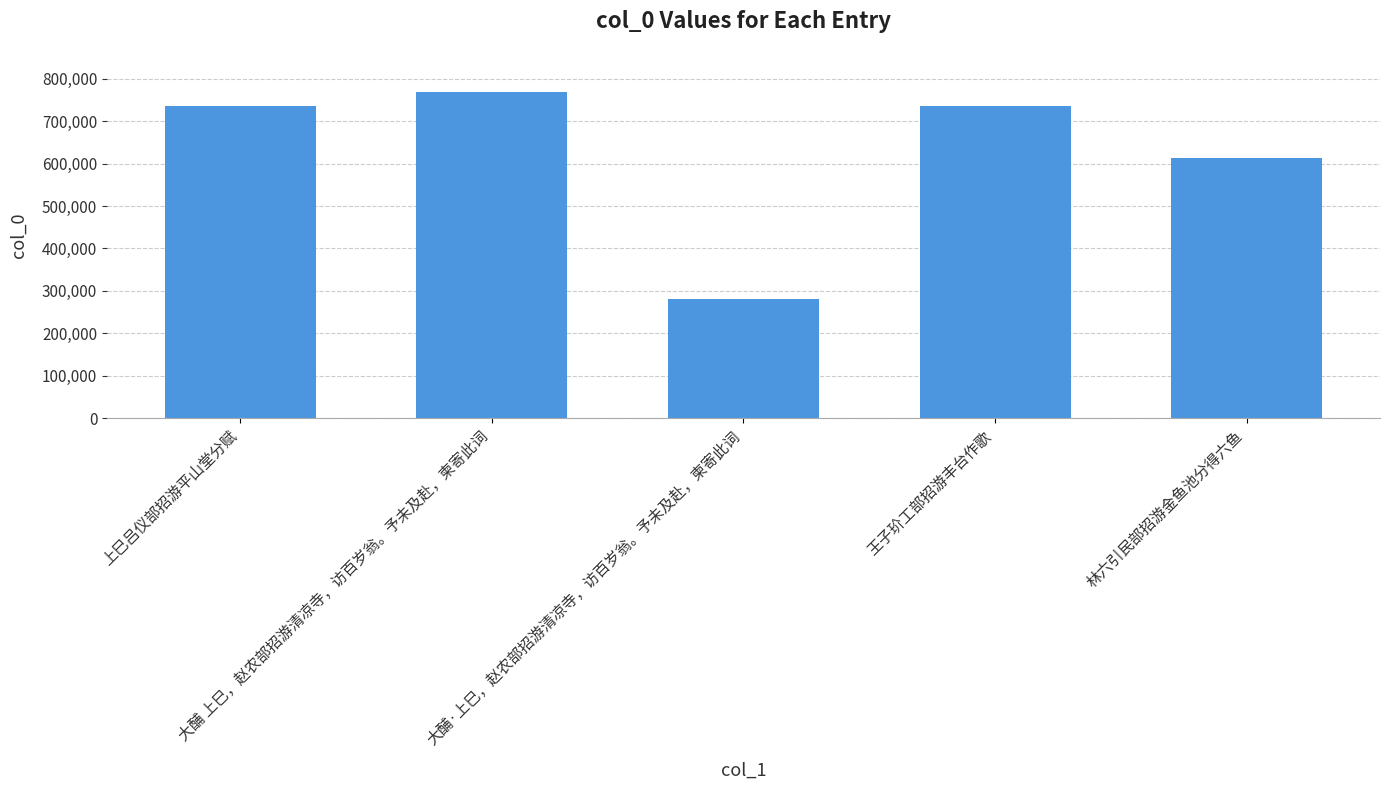

How many distinct data groups are displayed?

1